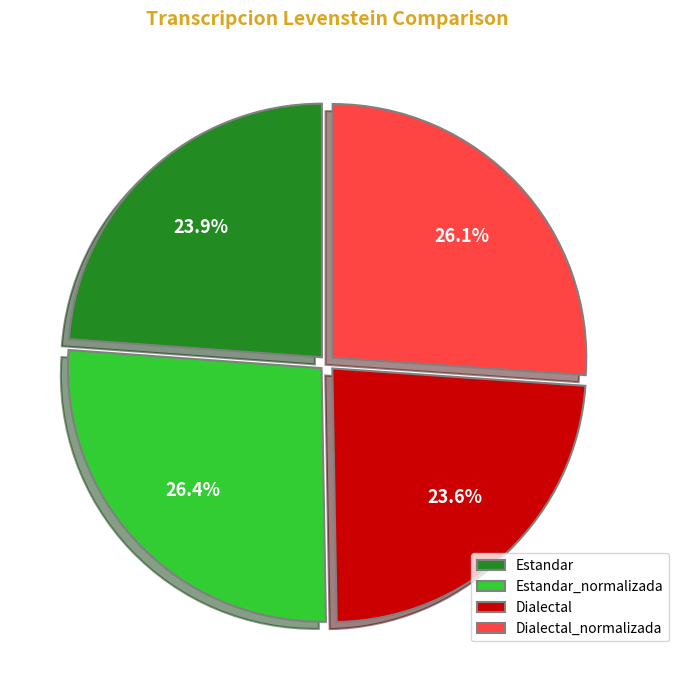

Count the number of slices in the pie.

4